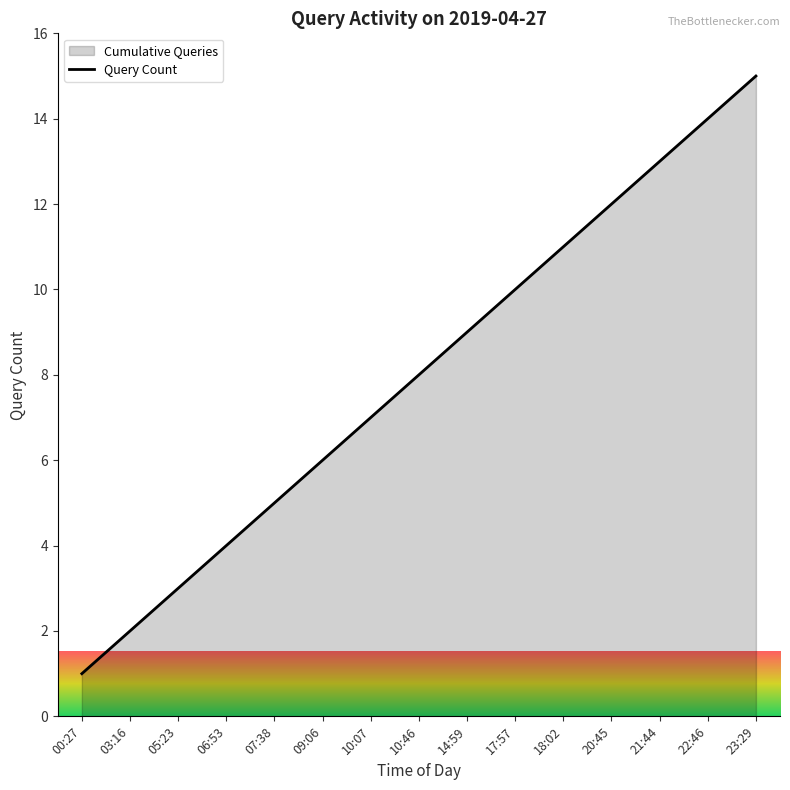

What is the label of the 6th point from the right?

17:57